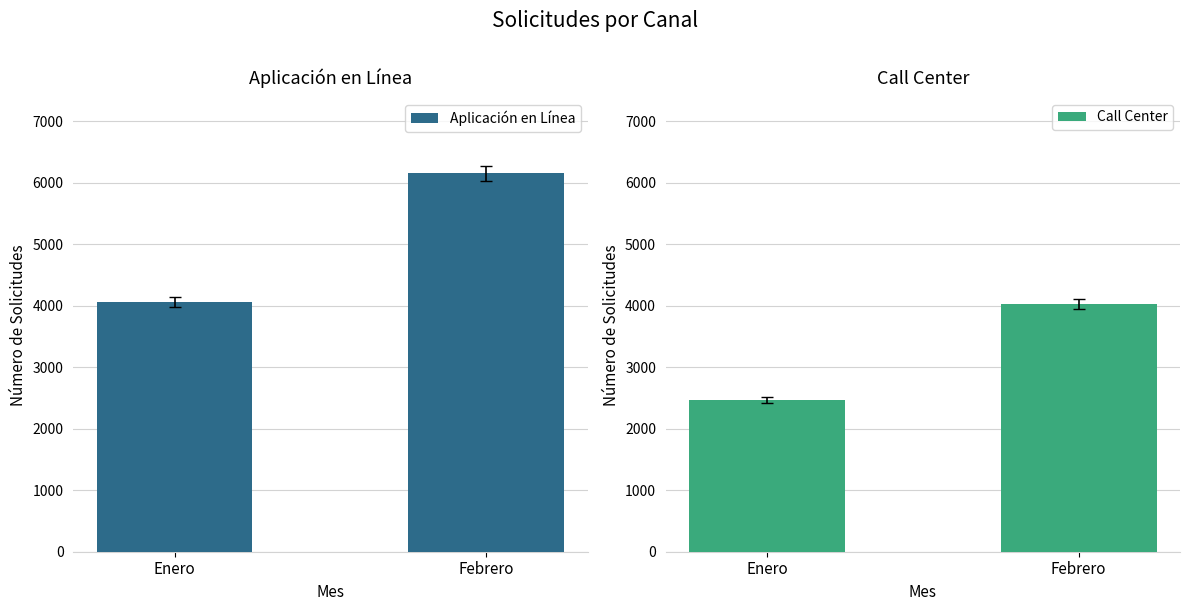

Which category has the lowest value across all series?

Enero